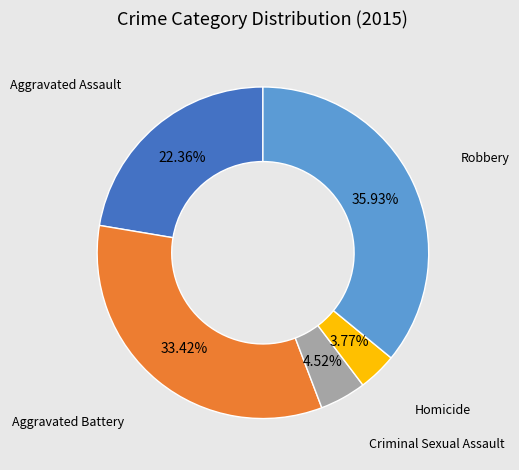

Does any single category account for the majority?

No